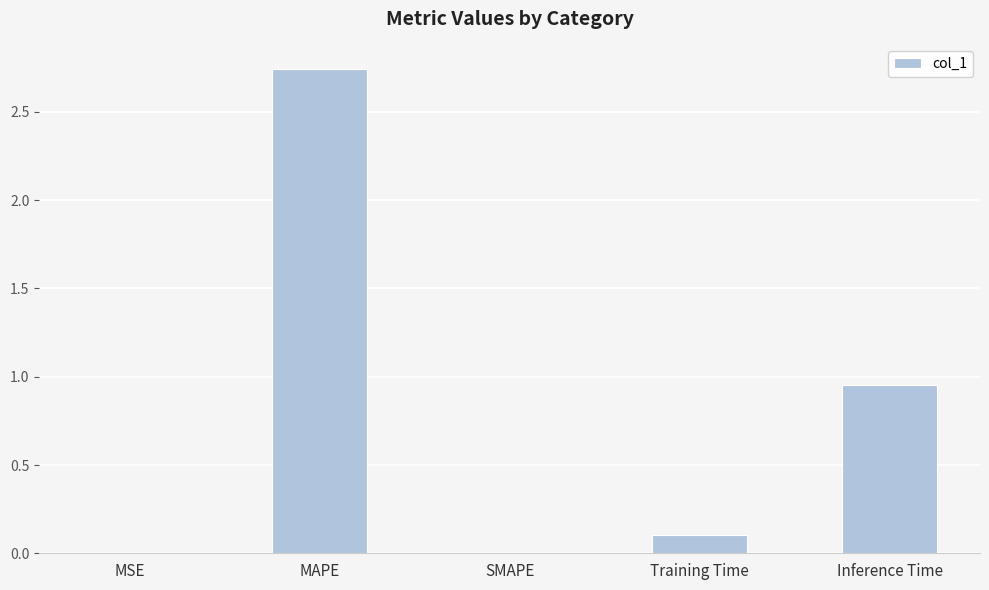

Are the bars horizontal?

No